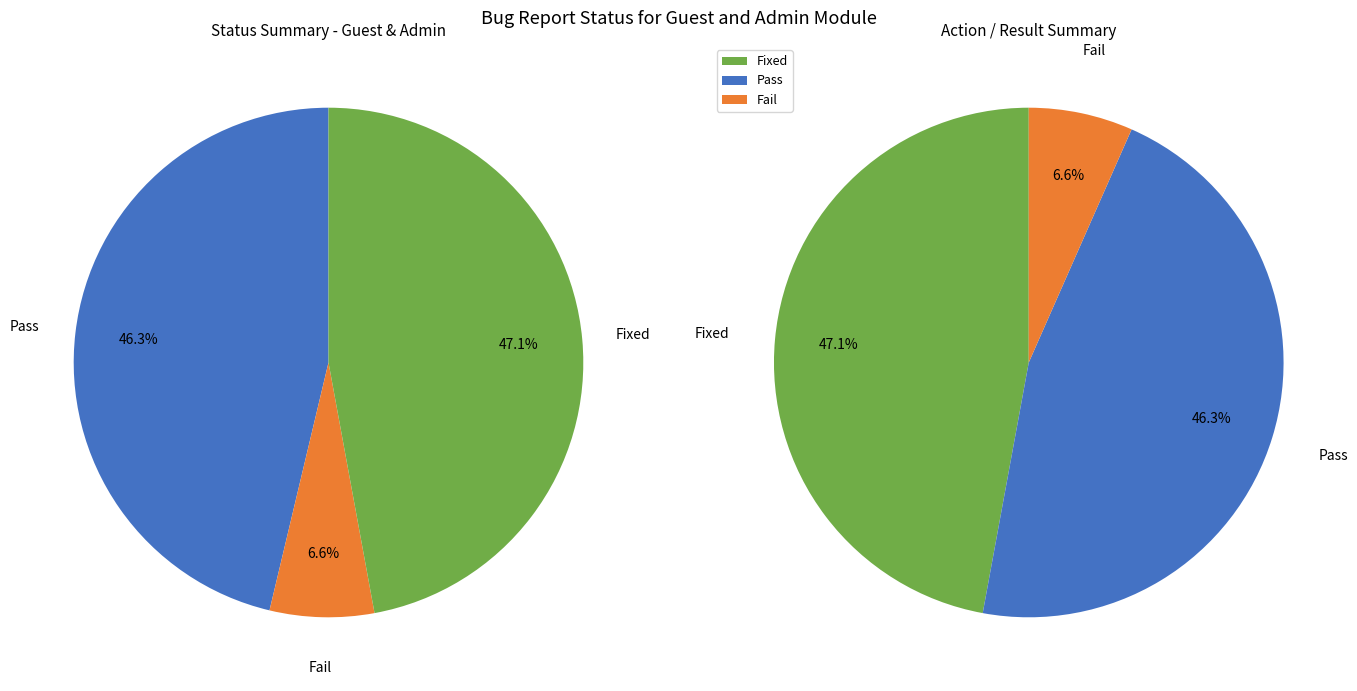

Does Reopen represent more than half of the total?

No